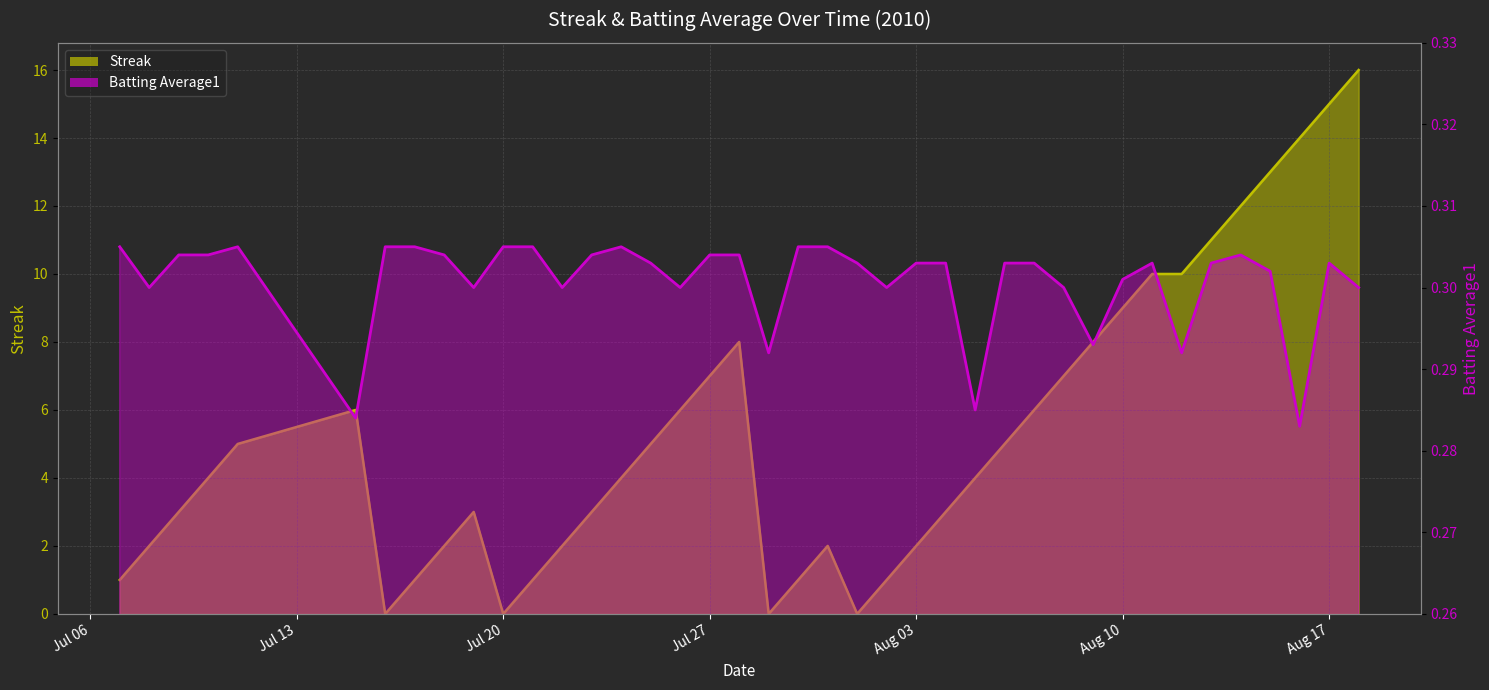

What position from the right is 2010-07-25?

25